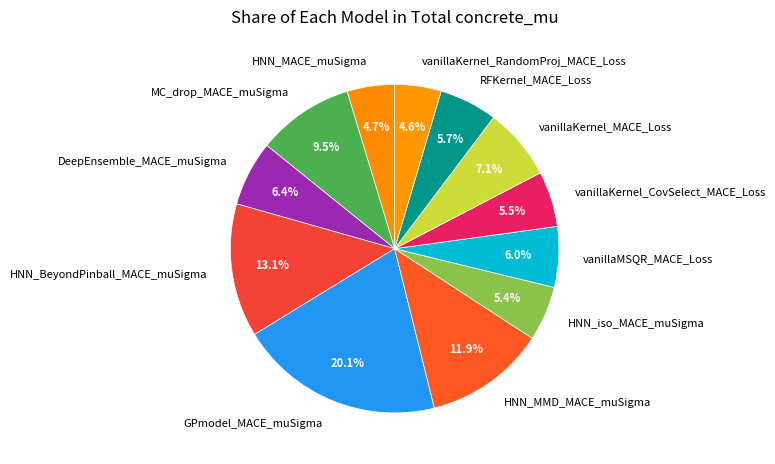

Does vanillaKernel_CovSelect_MACE_Loss represent more than half of the total?

No